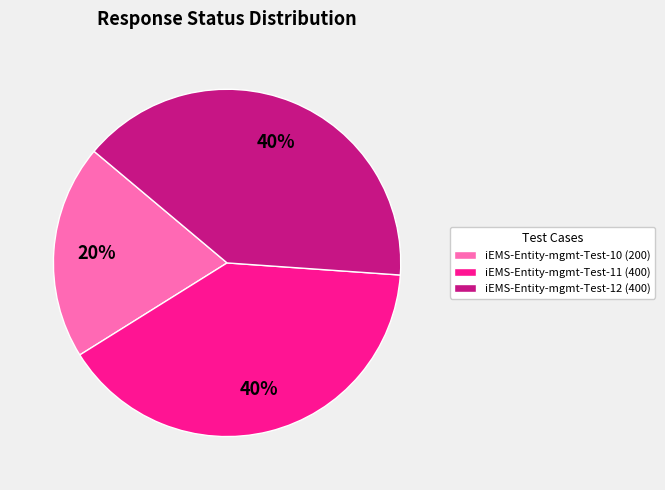

The iEMS-Entity-mgmt-Test-10 (200) slice represents 12% of the pie. True or false?

False